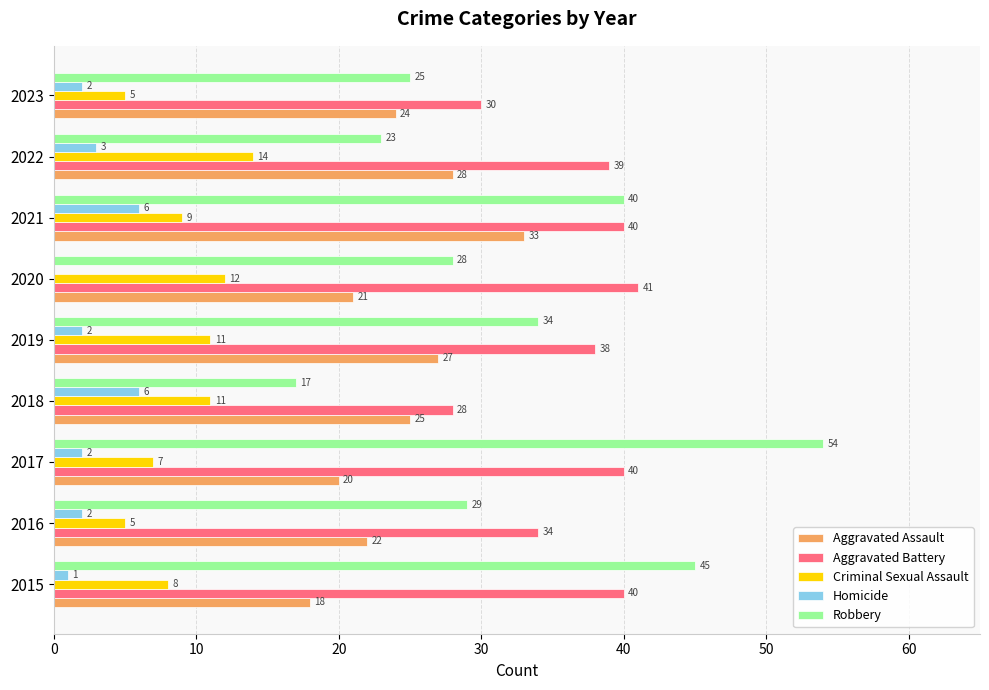

Which series changed the most between 2018 and 2020?

Aggravated Battery